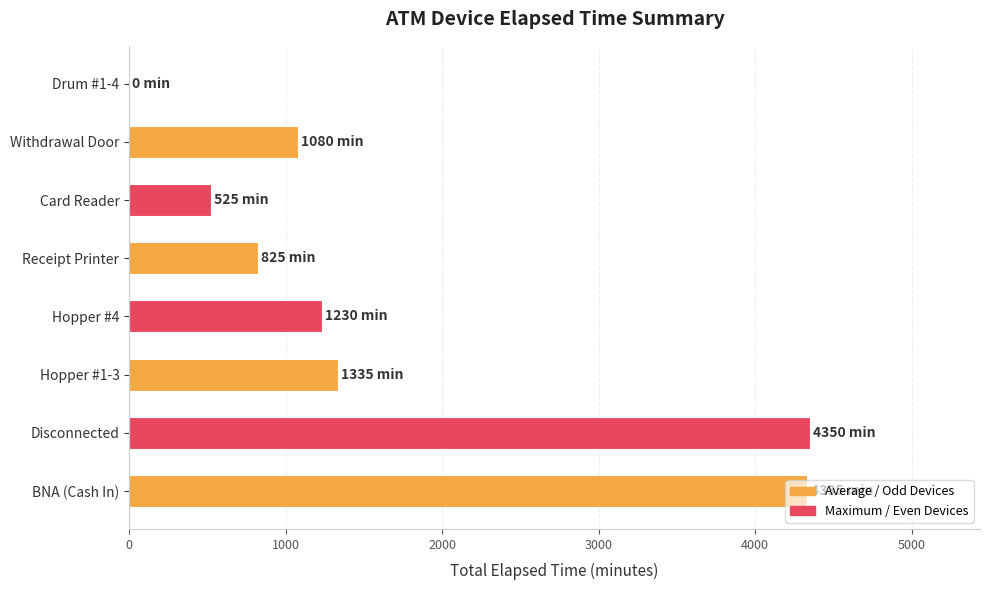

True or false: the data shows 1909 at BNA (Cash In).

False